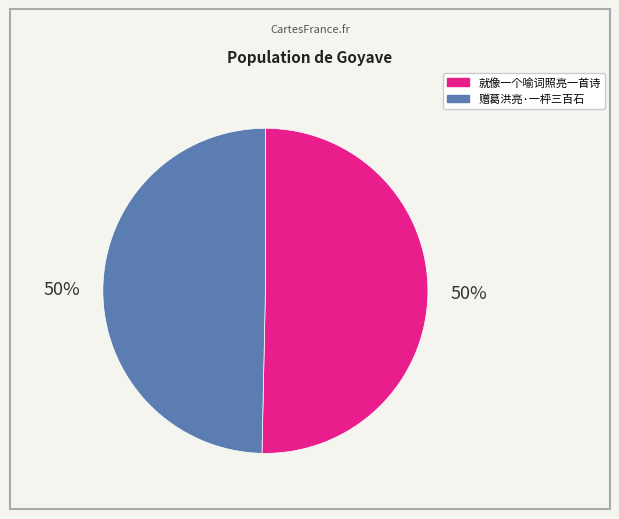

Approximately how many times larger is the value at 赠葛洪亮·一枰三百石 compared to 就像一个喻词照亮一首诗?

1.0